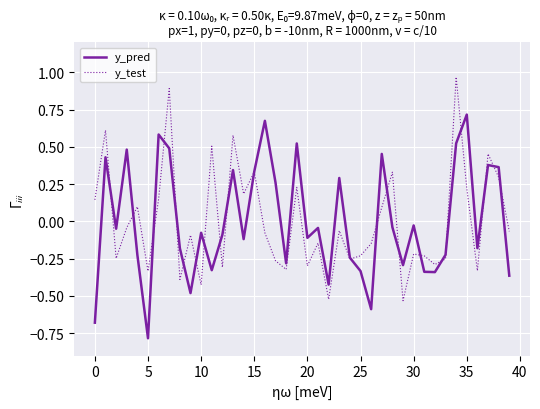

At which category does the chart reach its minimum across all series?

5